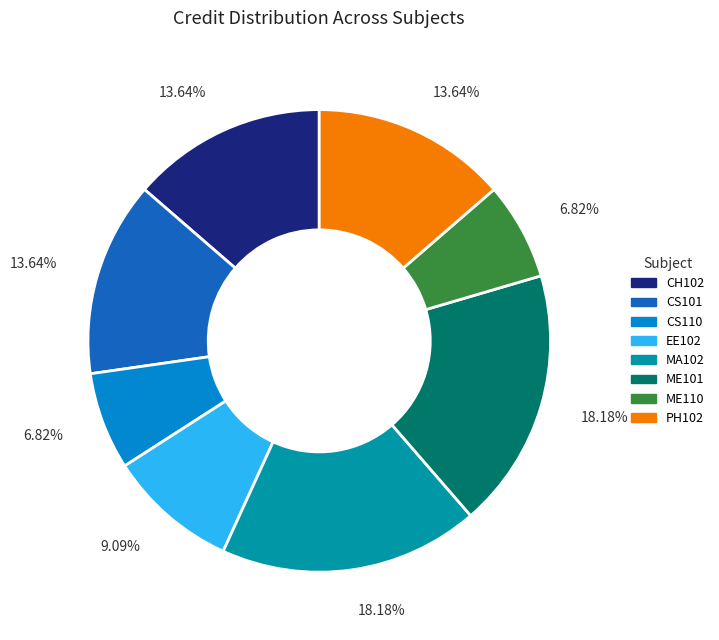

Does any single category account for the majority?

No